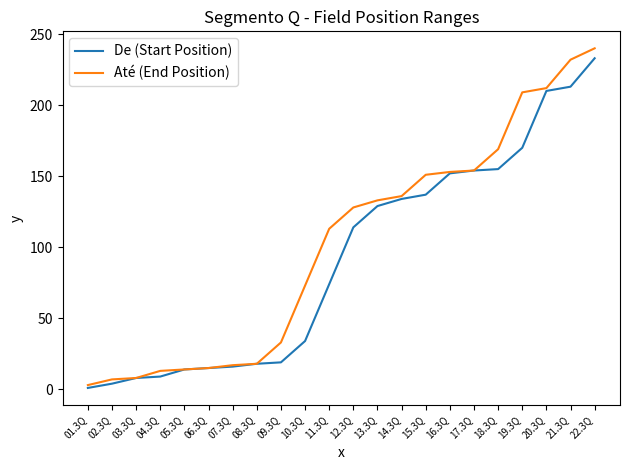

Which series has the largest range (max minus min)?

Até (End Position)